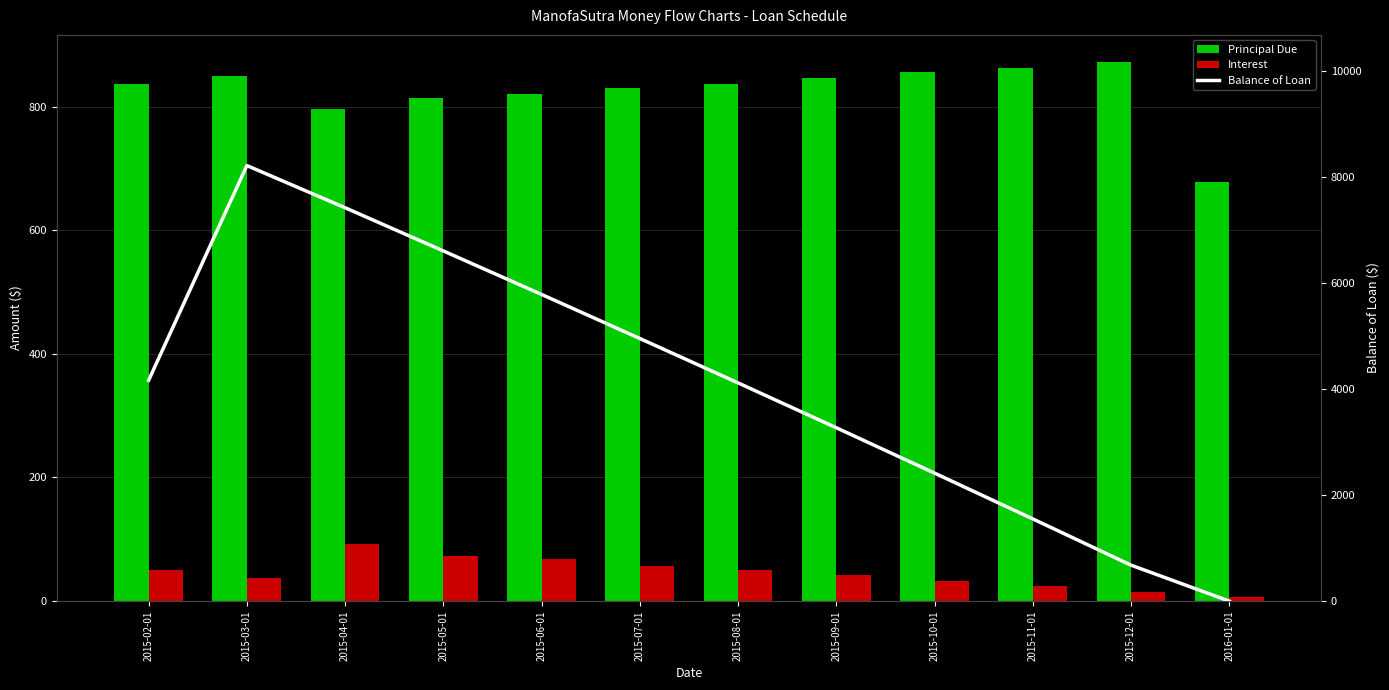

Which series has the largest total across all categories?

Balance of Loan